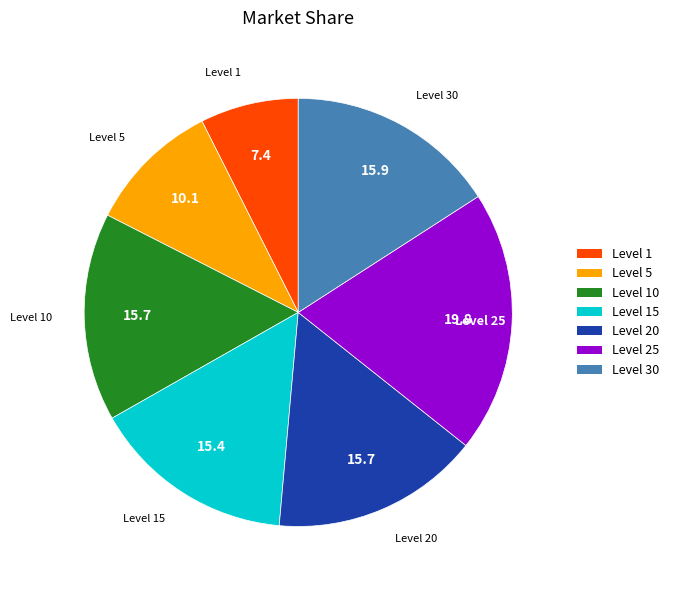

What is the ratio of the value at Level 30 to the value at Level 15?

1.0